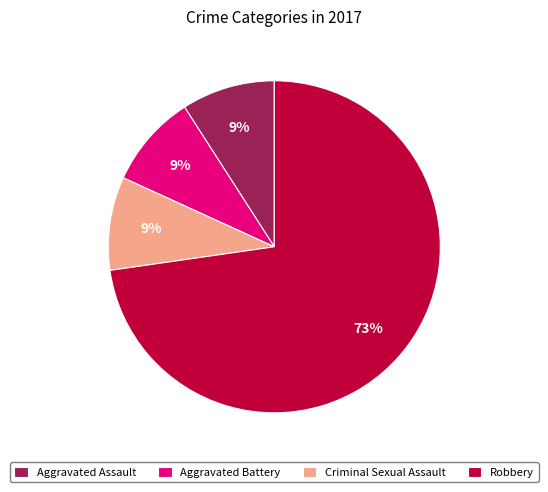

How many segments does this pie chart have?

4